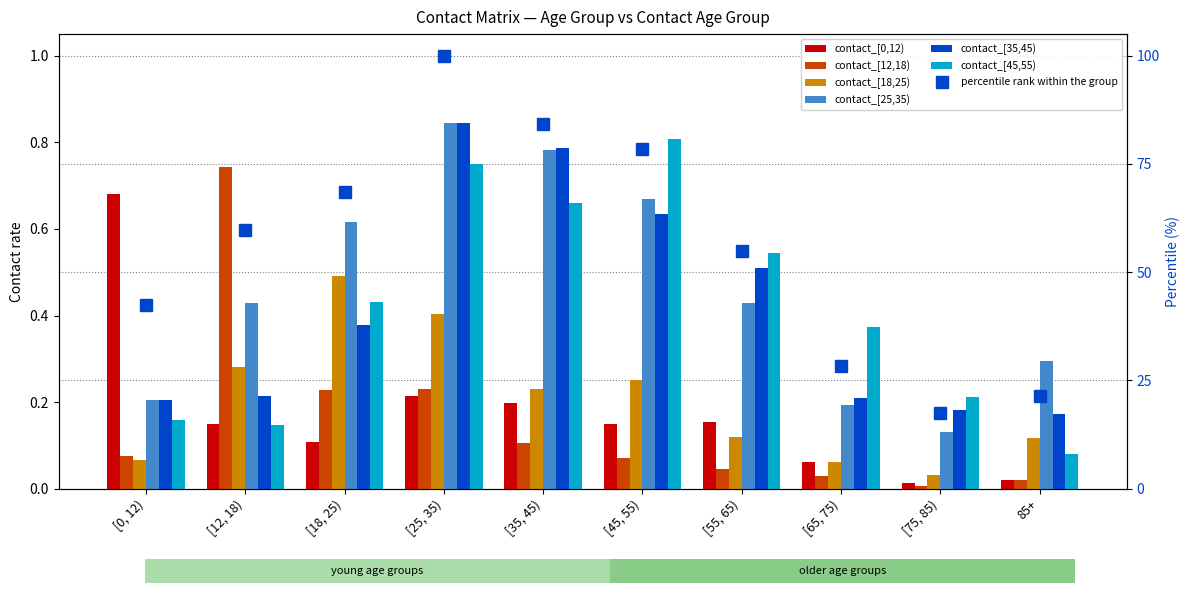

What is the difference between the maximum and minimum values in the contact_[12,18) series?

0.7